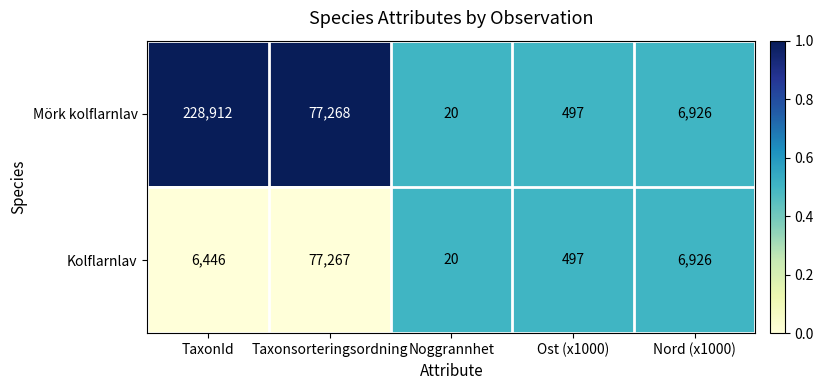

Which series has the widest spread of values?

Mörk kolflarnlav